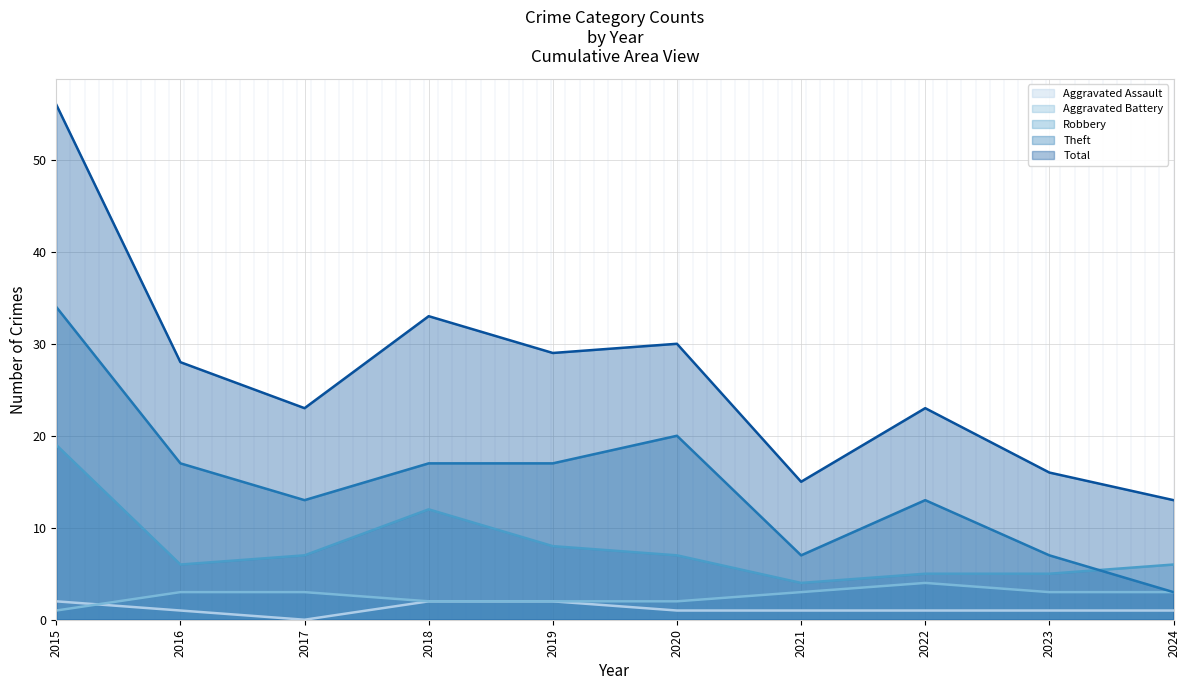

What is the value of the Aggravated Battery point at the 9th from the left?

3